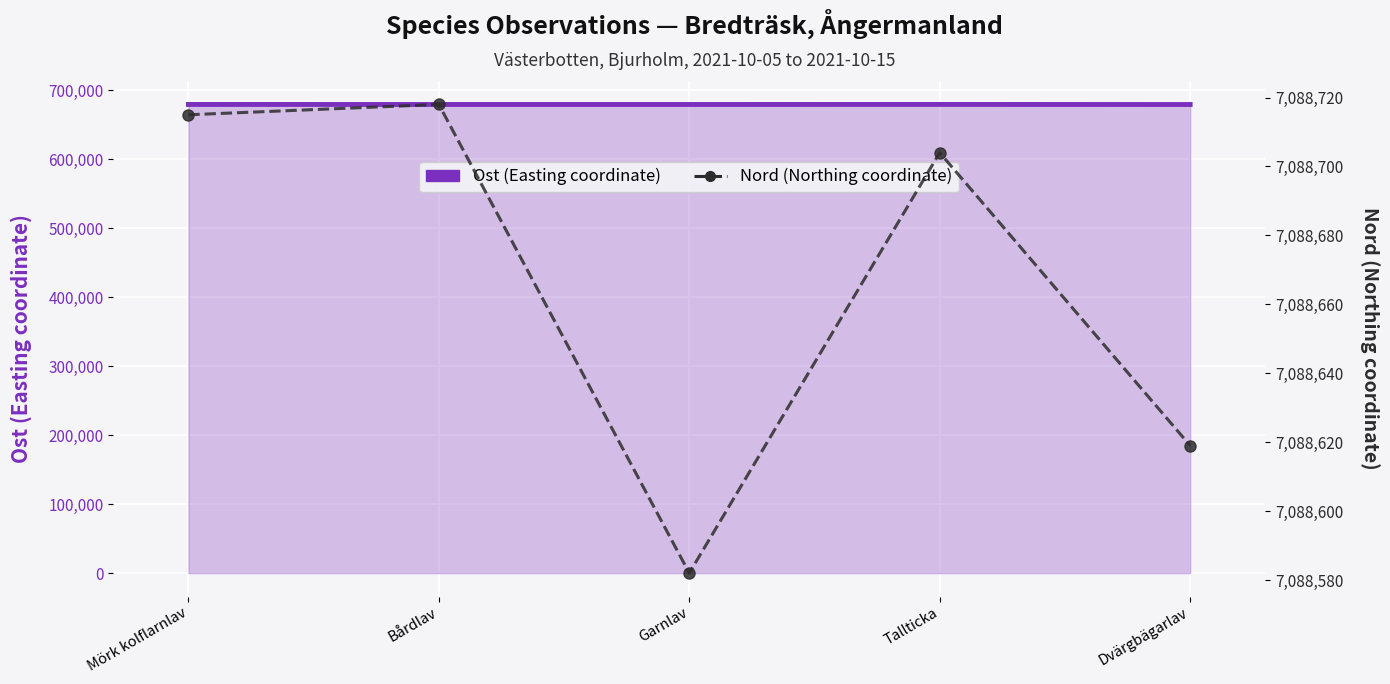

Rank the categories by Ost (Easting coordinate) value from highest to lowest.

Tallticka, Mörk kolflarnlav, Bårdlav, Garnlav, Dvärgbägarlav